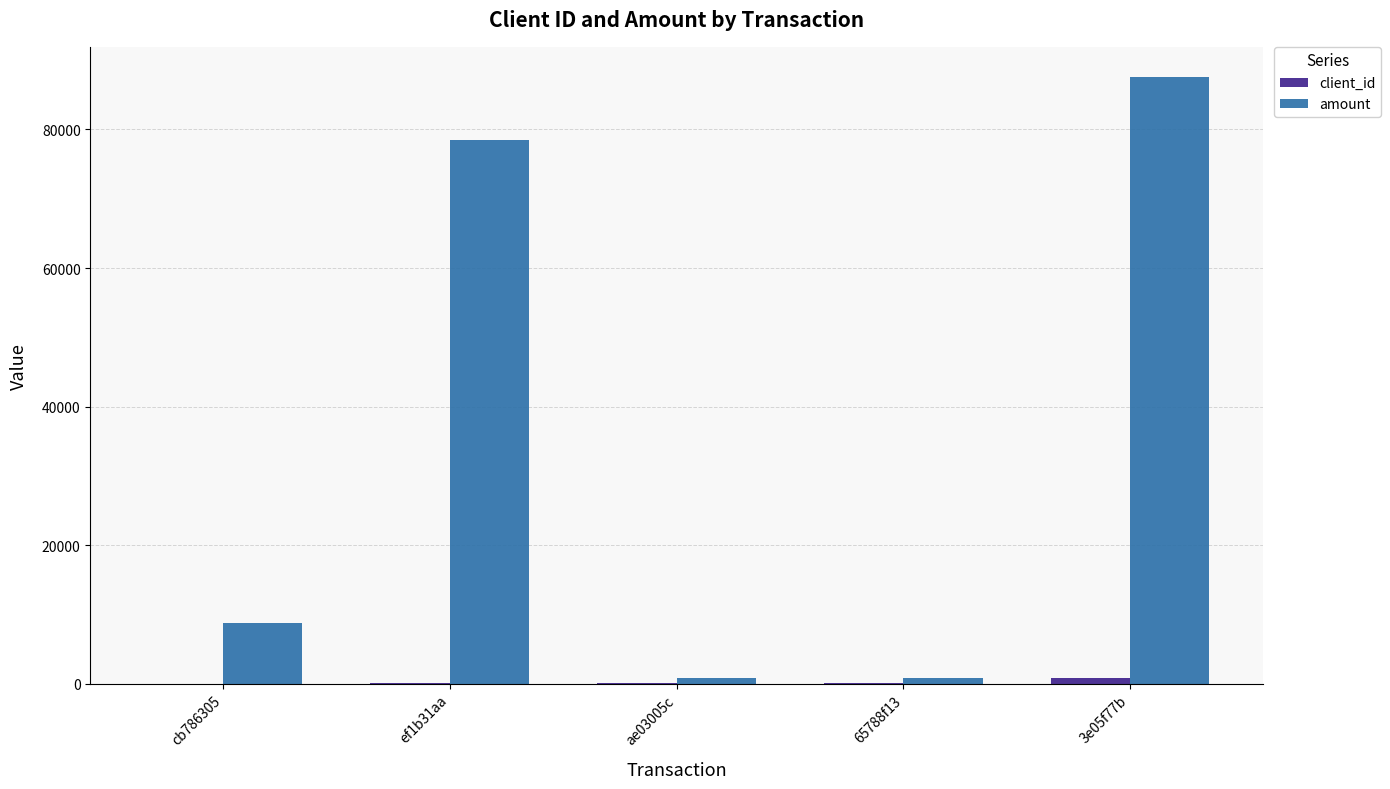

At which label does amount reach its peak?

3e05f77b